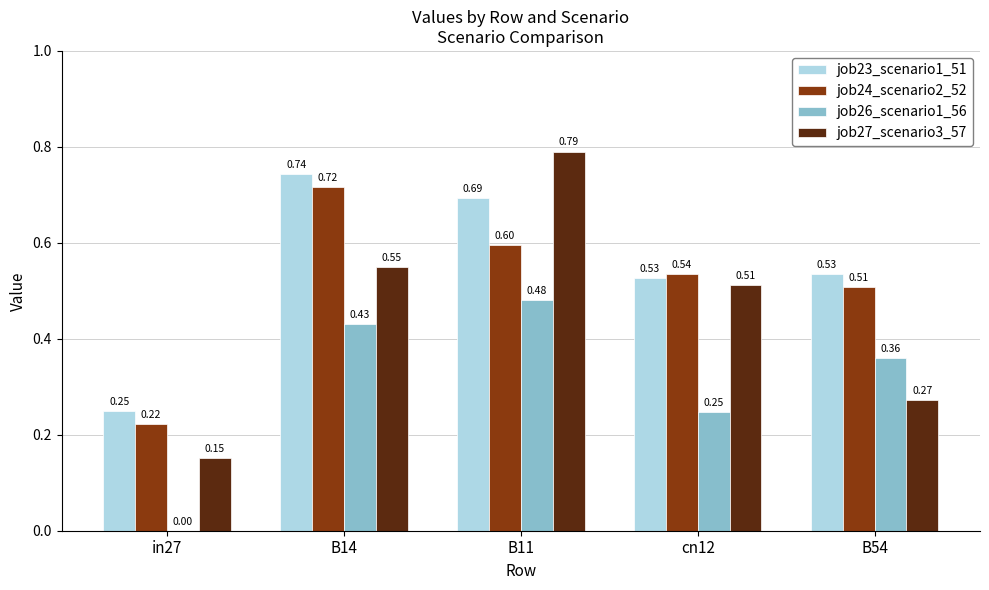

What is the sum of all job23_scenario1_51 values?

2.7